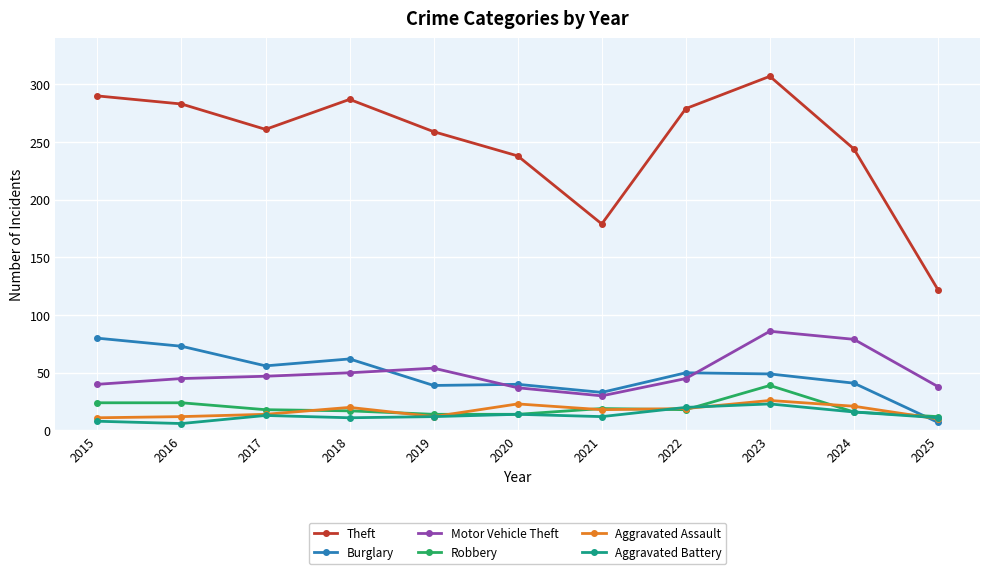

At which category does the chart reach its peak across all series?

2023